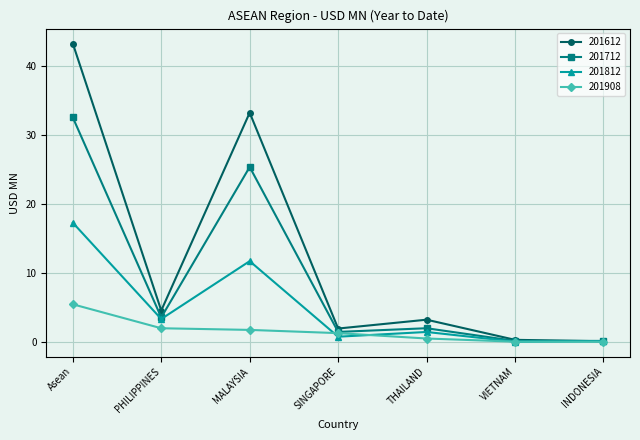

What is the difference between the highest and lowest values at THAILAND?

2.7